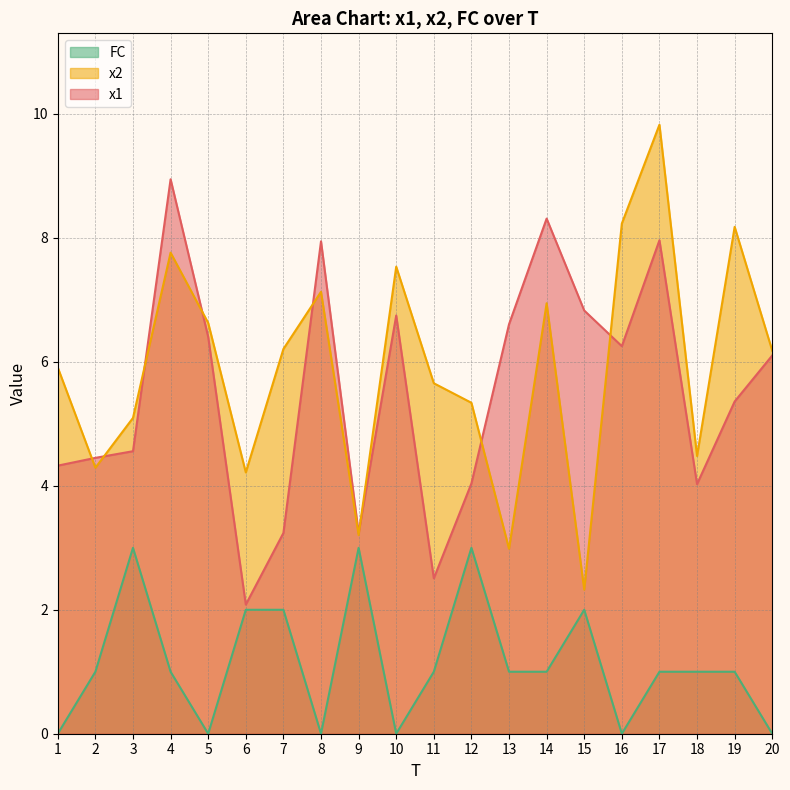

Count the number of data series in this chart.

3